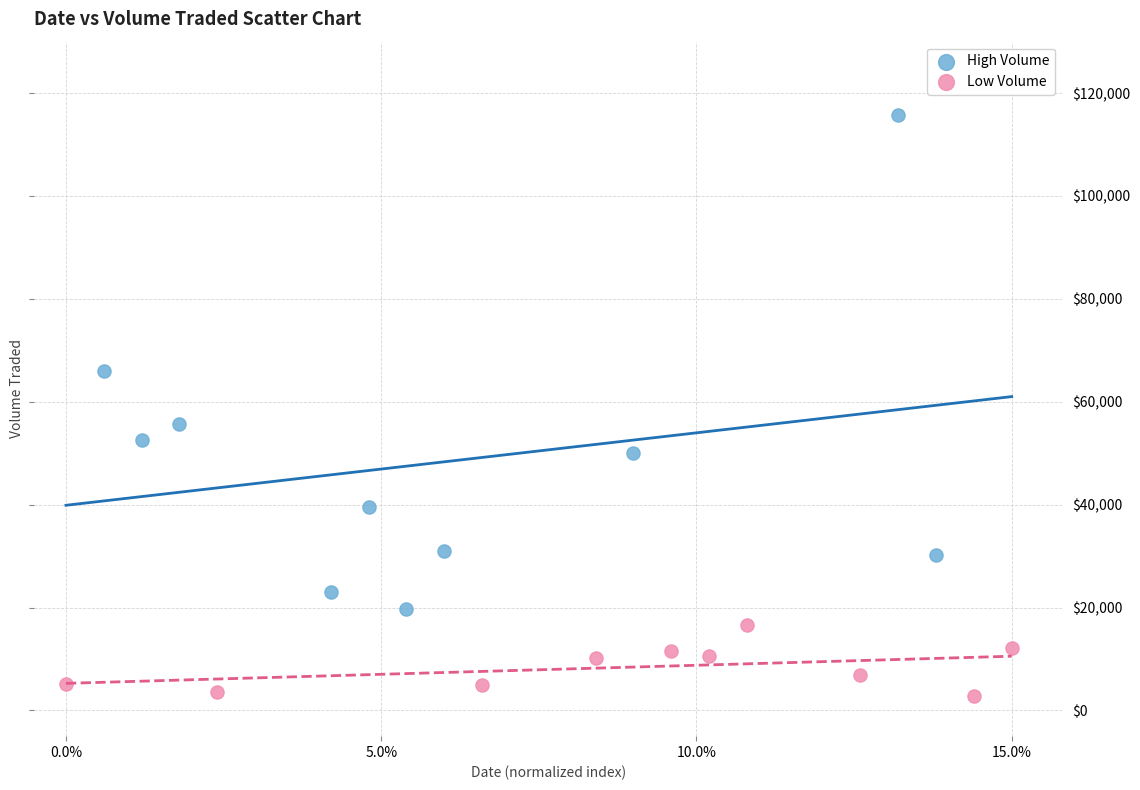

Which series has the widest spread of Y values?

High Volume